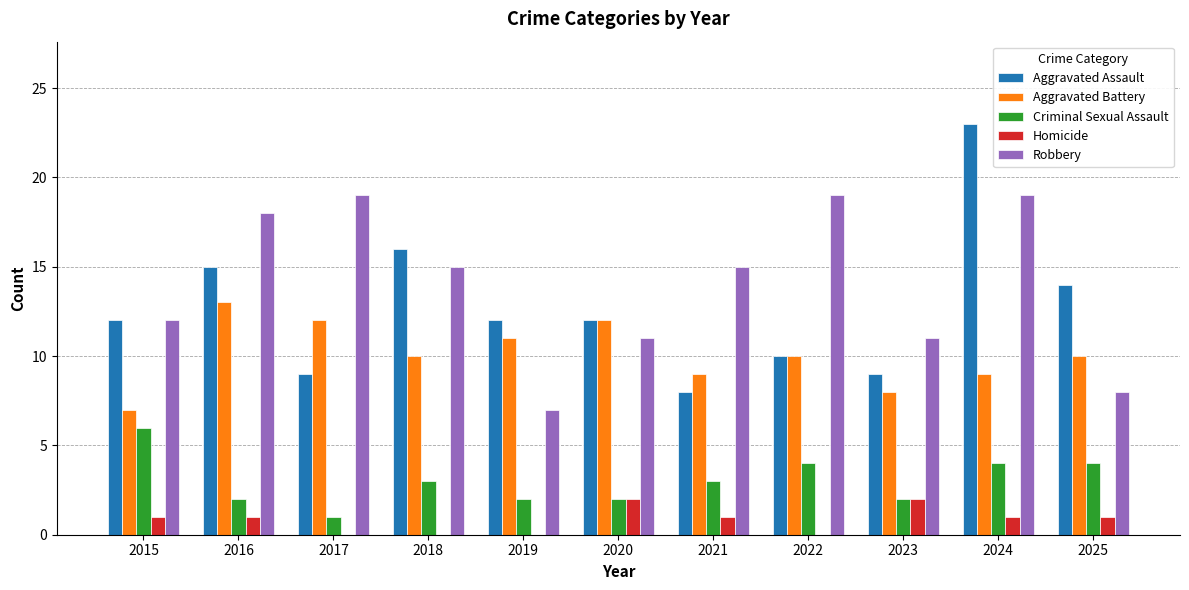

Between 2017 and 2019, which series saw the biggest shift?

Robbery